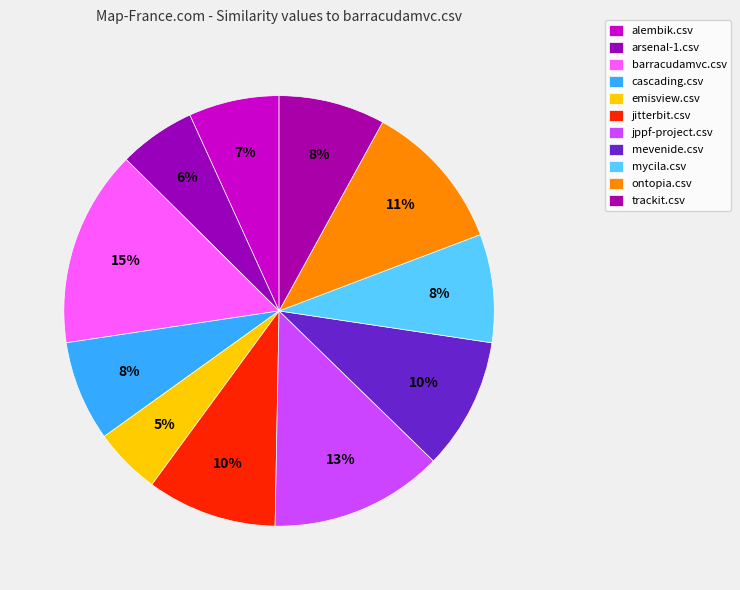

Does any single category account for the majority?

No